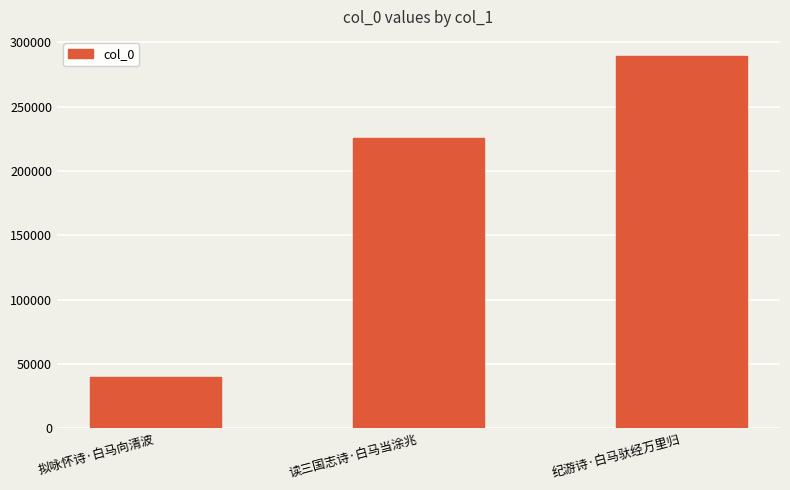

What is the sum of all values?

555702